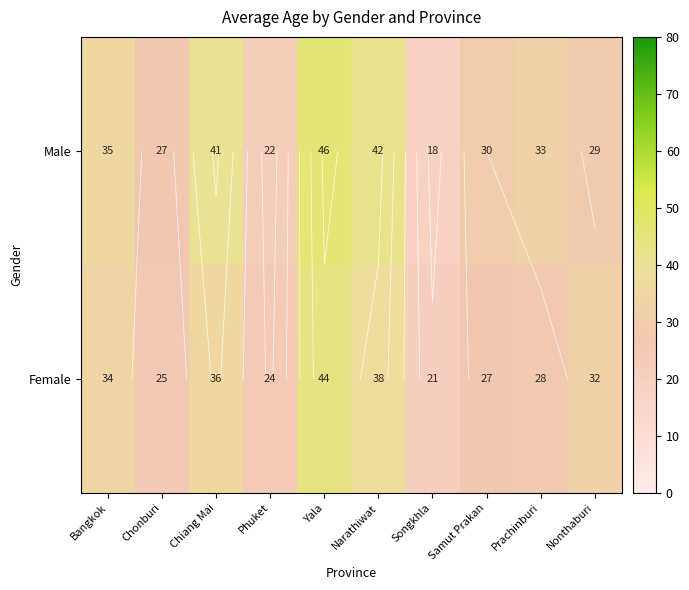

At how many categories does at least one series exceed 44?

1